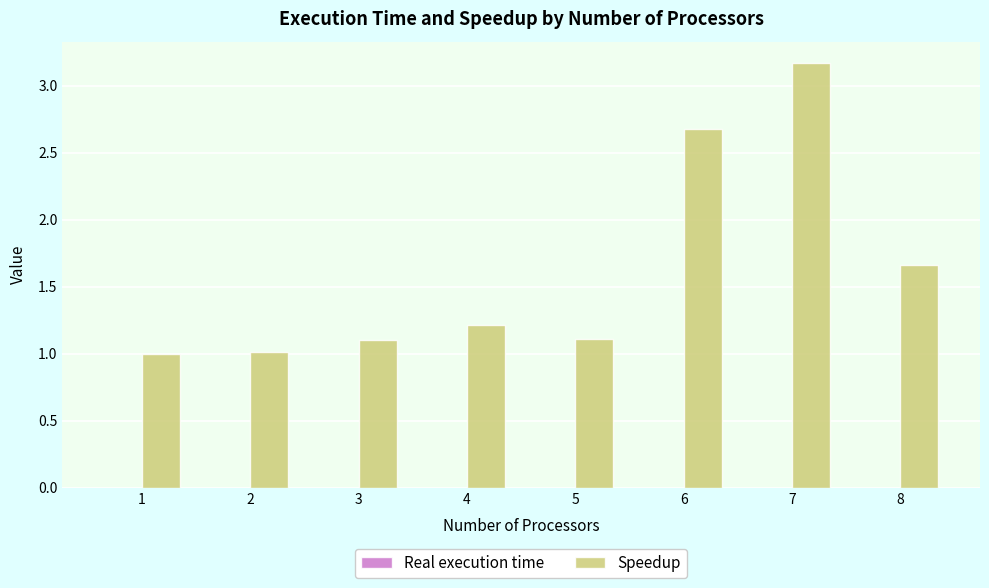

Is it true that Speedup equals 1.6 at 1?

False